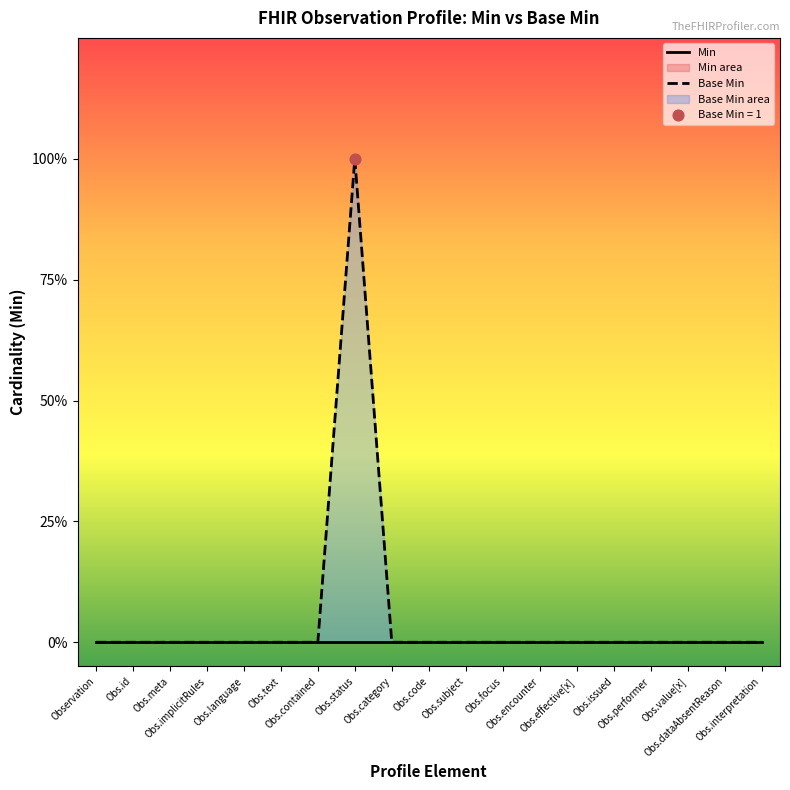

Between Obs.text and Obs.contained, which is larger?

Obs.text